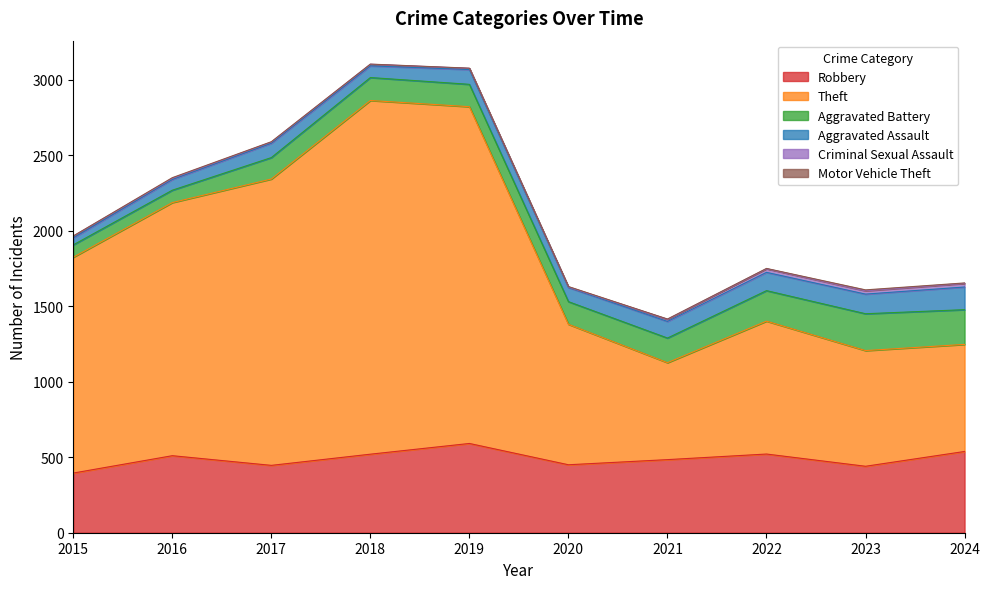

Reading left to right, transcribe all the data shown in this chart.

Robbery: 395	510	446	520	591	450	484	521	440	538
Theft: 1429	1676	1896	2342	2230	930	642	880	766	709
Aggravated Battery: 82	82	142	152	148	150	163	202	244	230
Aggravated Assault: 46	71	95	77	98	94	110	121	130	150
Criminal Sexual Assault: 12	8	8	11	8	3	14	24	22	24
Motor Vehicle Theft: 1	4	2	1	1	3	2	2	6	3